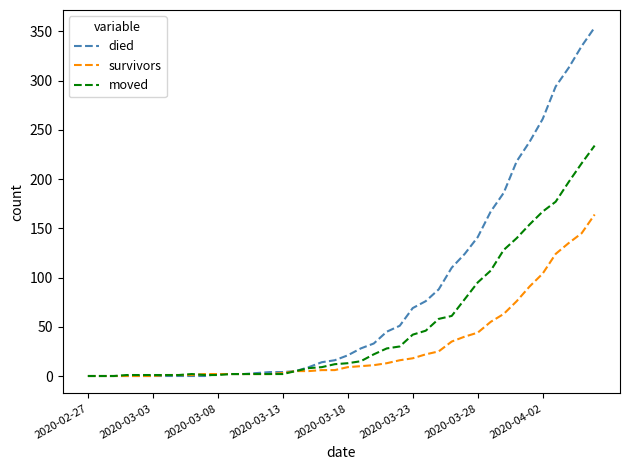

What is the maximum value shown in the chart?

354